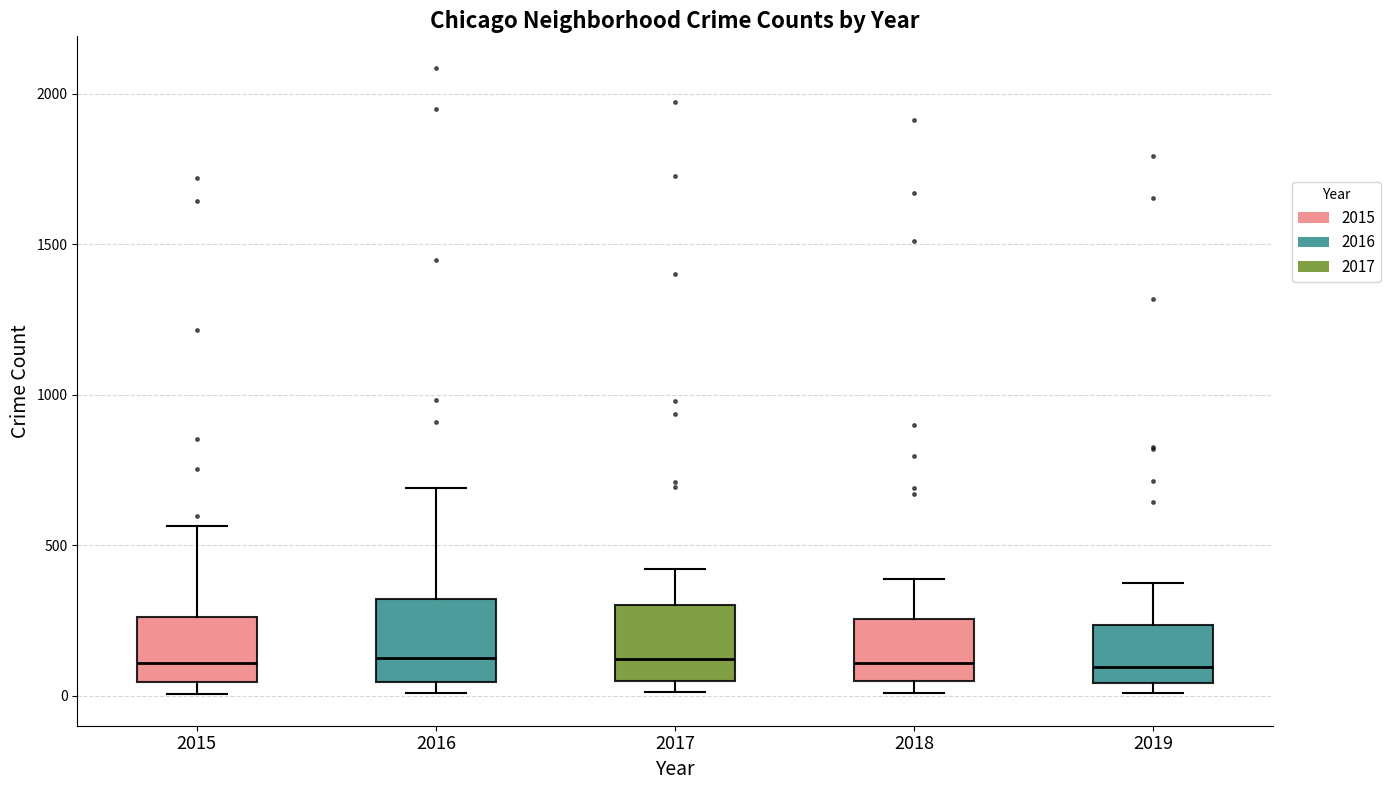

Reading left to right, transcribe this box plot: for each box, give where its median line is, the range the box spans, and where its two whiskers end, as read against the y-axis. The values are not printed on the chart, so give them approximately, as read against the axis.

2015: median 100, box 50 to 250, whiskers 0 to 550
2016: median 150, box 50 to 300, whiskers 0 to 700
2017: median 100, box 50 to 300, whiskers 0 to 400
2018: median 100, box 50 to 250, whiskers 0 to 400
2019: median 100, box 50 to 250, whiskers 0 to 400